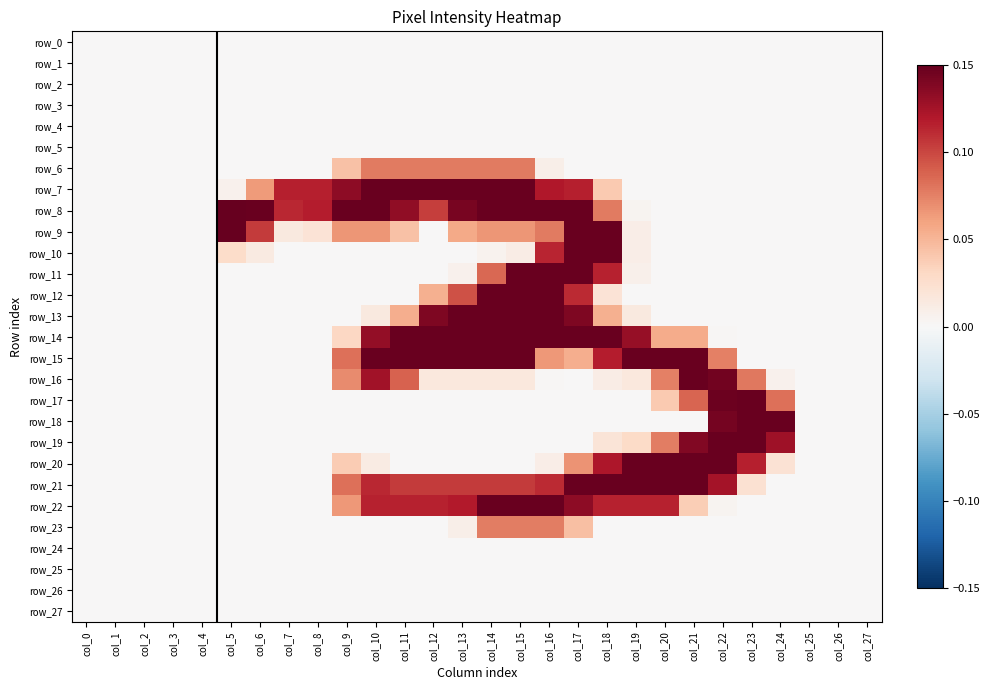

At which category is the sum across all series the highest?

col_17